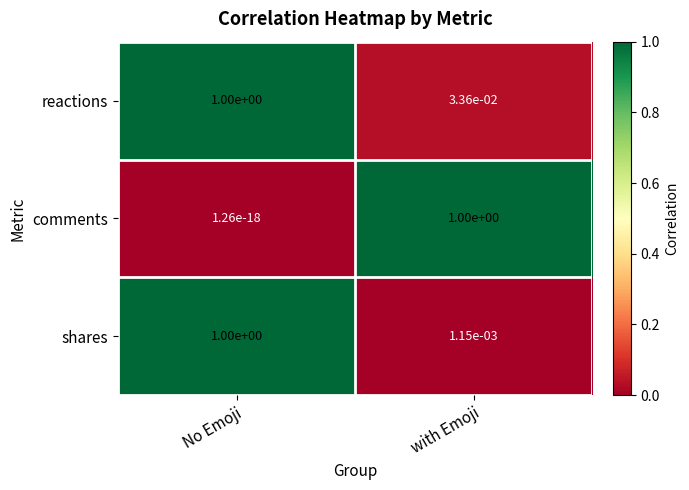

At which label is shares closest to 0?

with Emoji